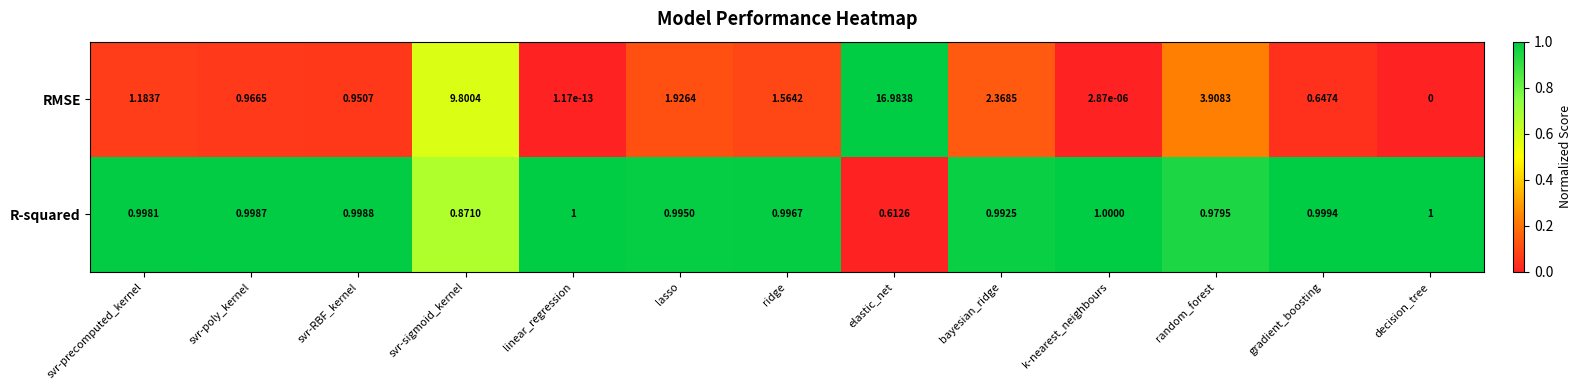

What is the total value across all series at random_forest?

4.9